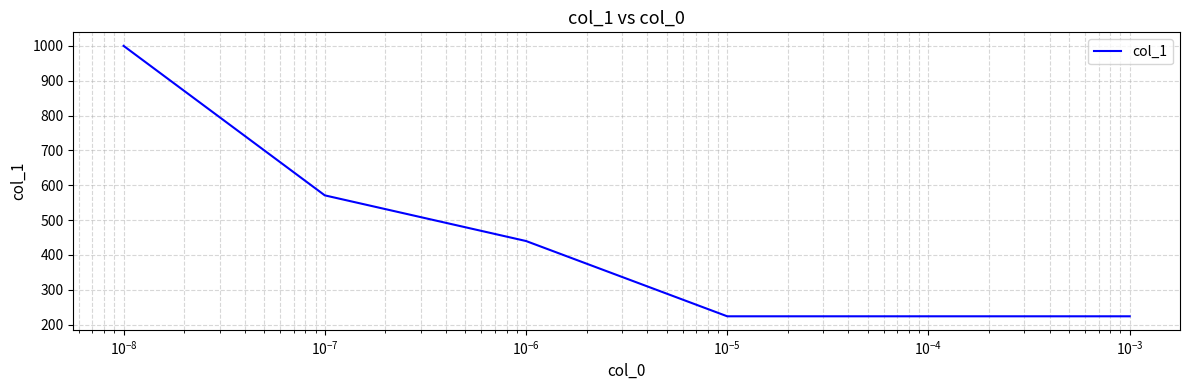

What is the minimum value shown in the chart?

224